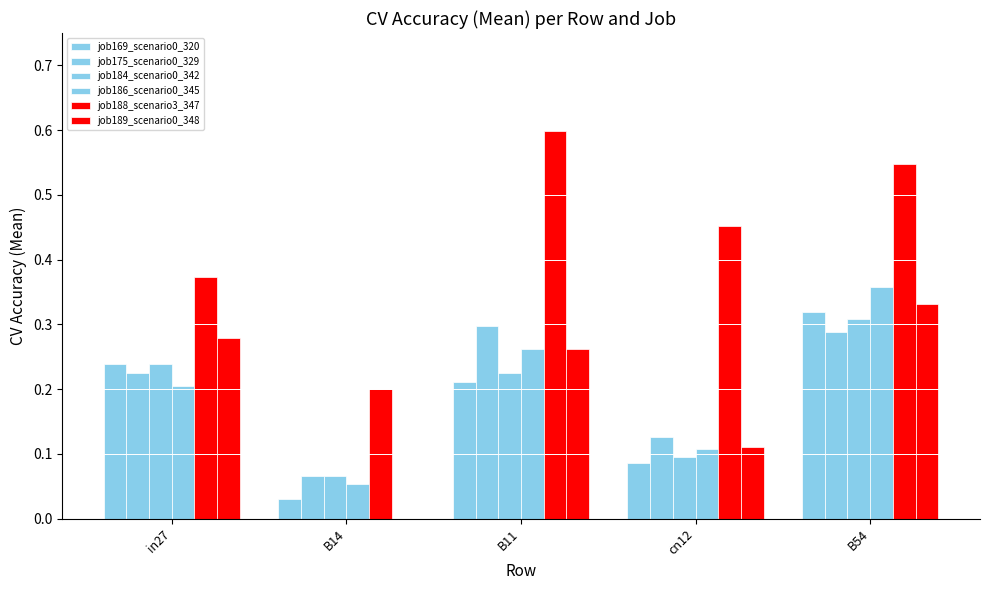

How many groups of bars are there?

5